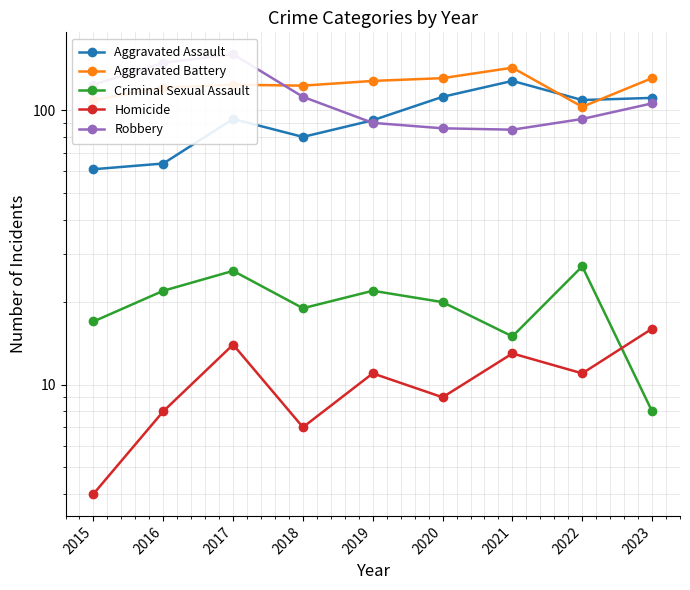

At which category does Homicide reach its first local peak?

2017